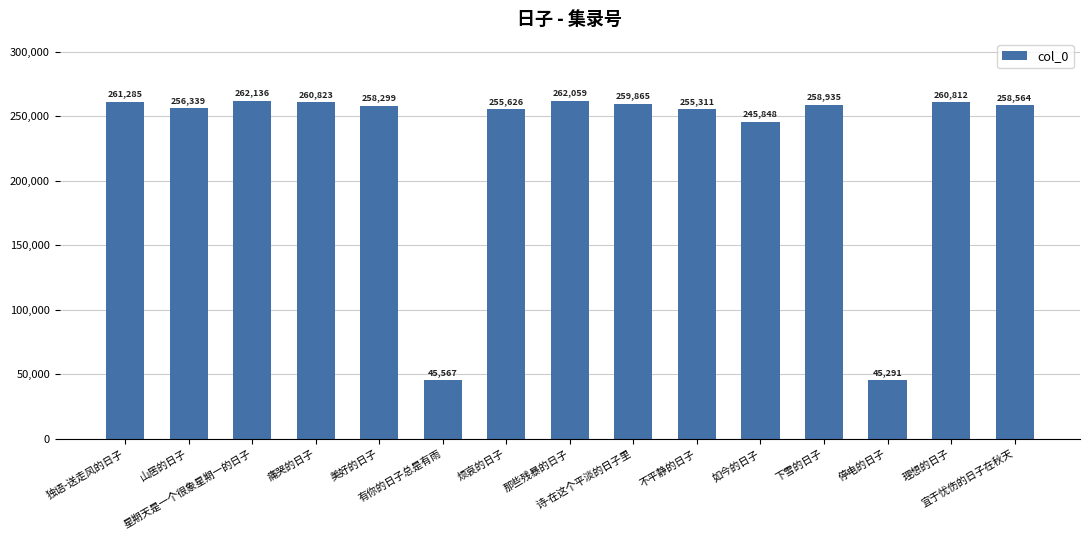

At which label does the data first exceed 258564?

独语-送走风的日子